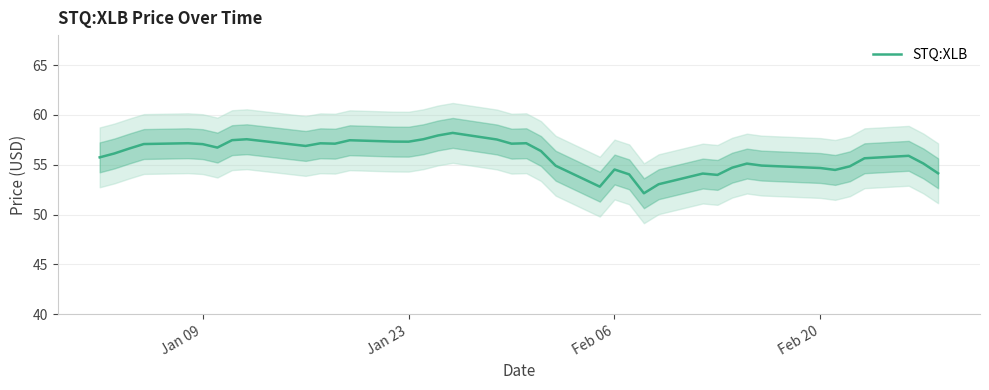

What is the highest value of the STQ:XLB series?

58.2